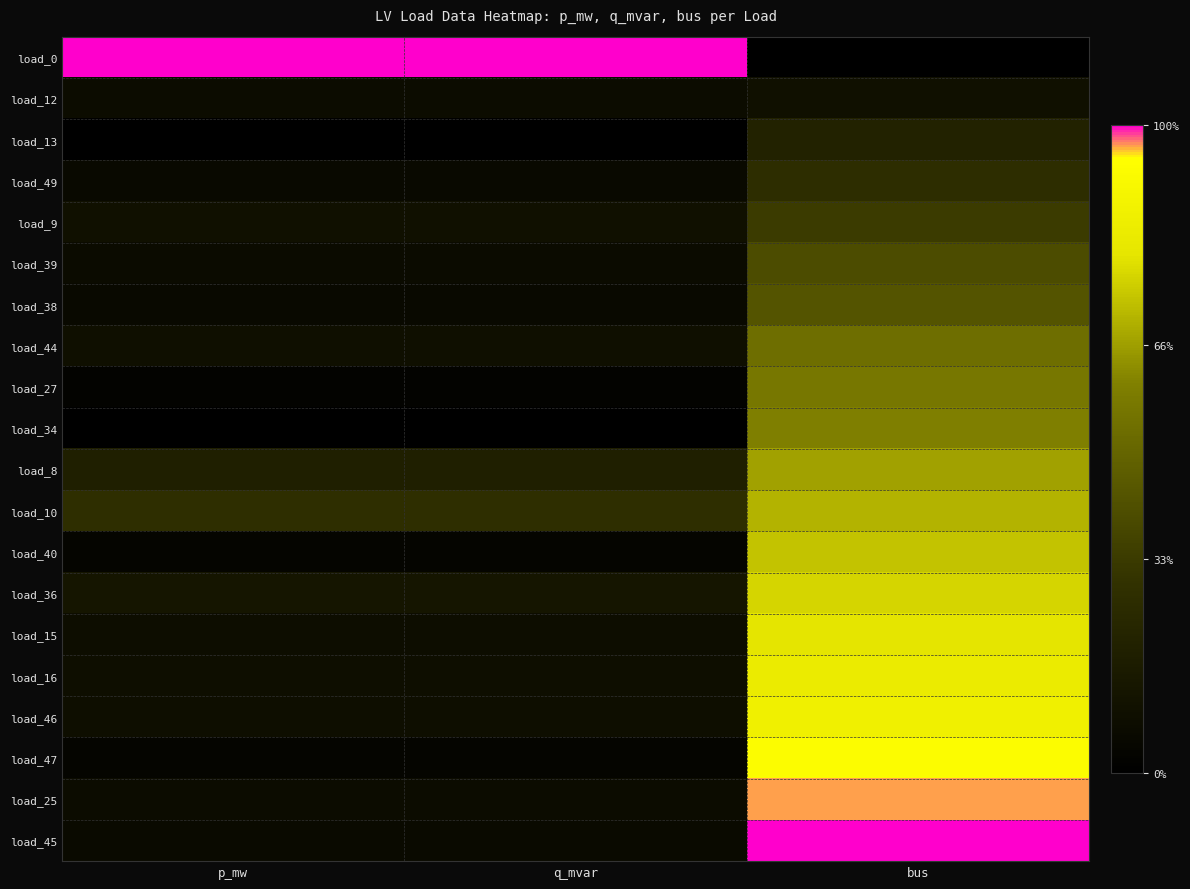

At which category is the sum across all series the highest?

bus